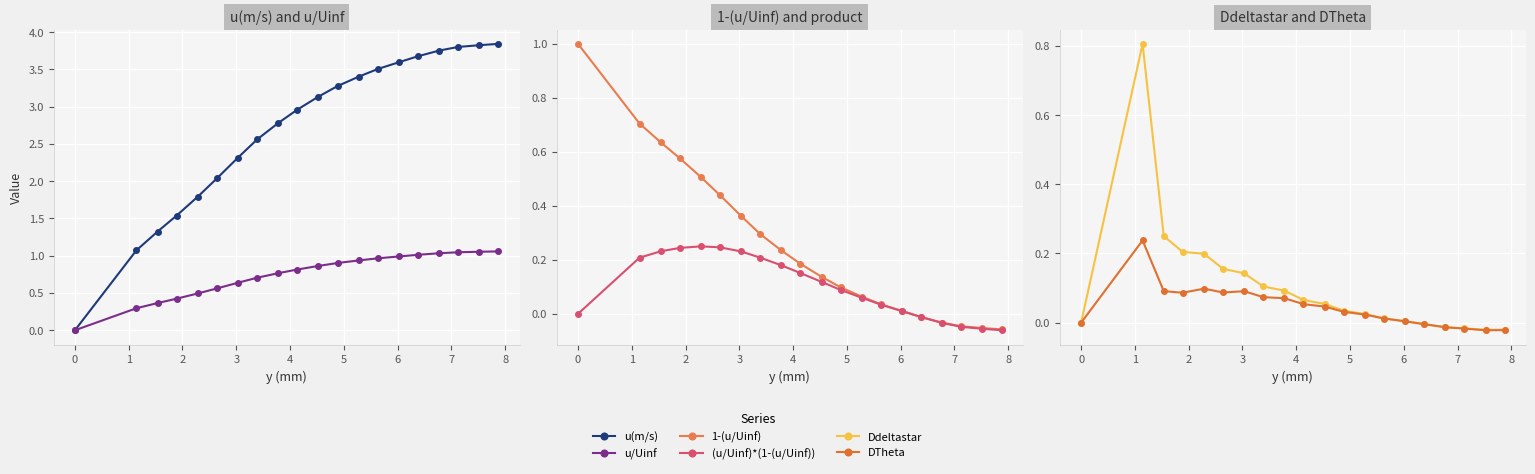

True or false: DTheta and u/Uinf cross at least once.

False